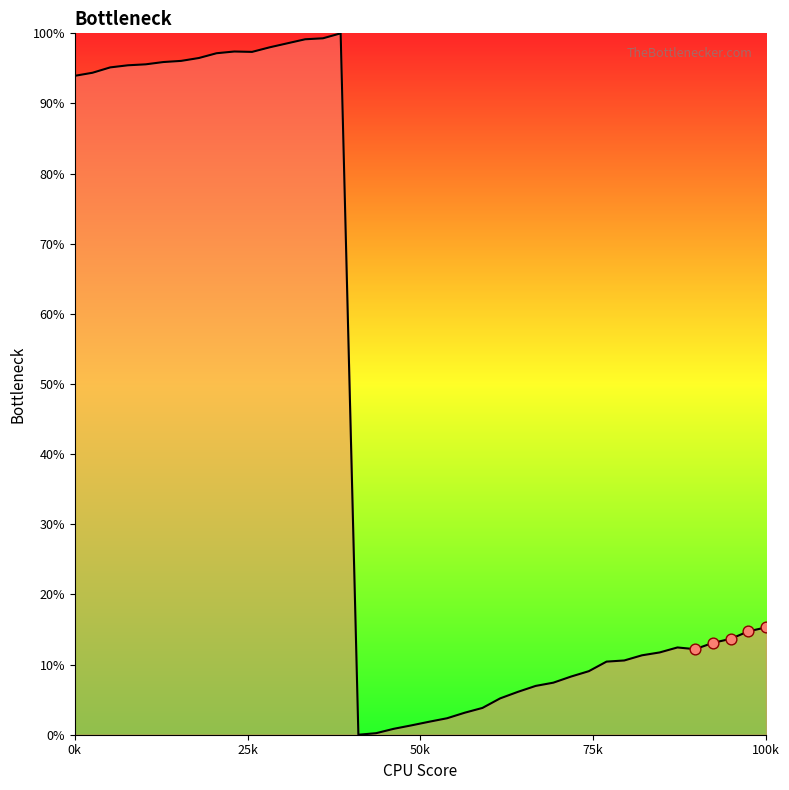

What is the maximum value shown in the chart?

100.0